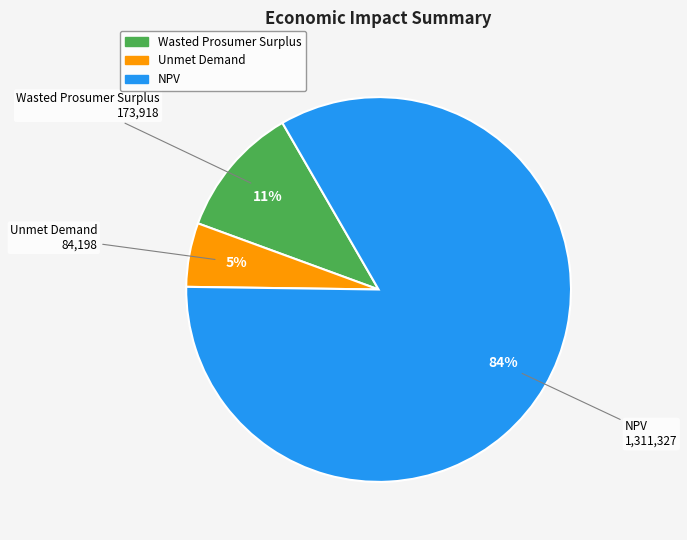

Which slice is the largest?

NPV